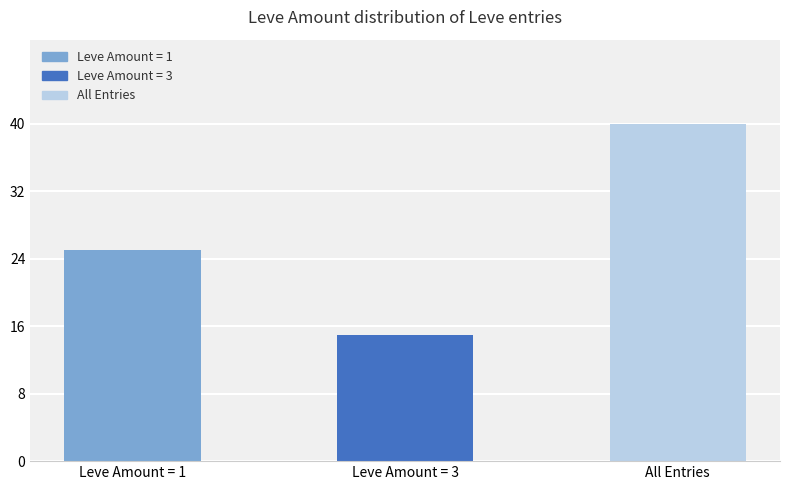

Reading right to left, what are all the values shown in this chart?

Leve Amount: 40	15	25
Count: 40	15	25